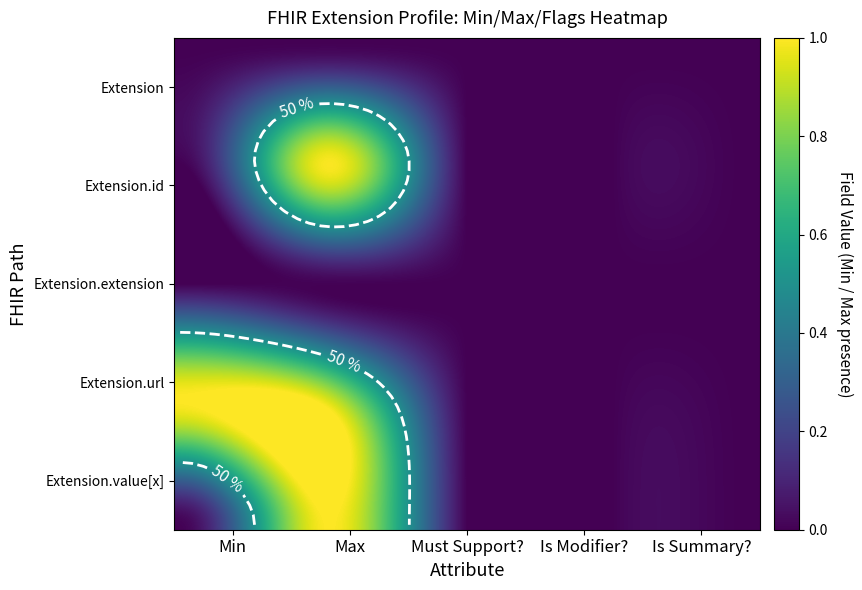

Rank the series at 3 from highest to lowest value.

Extension.url, Extension, Extension.id, Extension.extension, Extension.value[x]